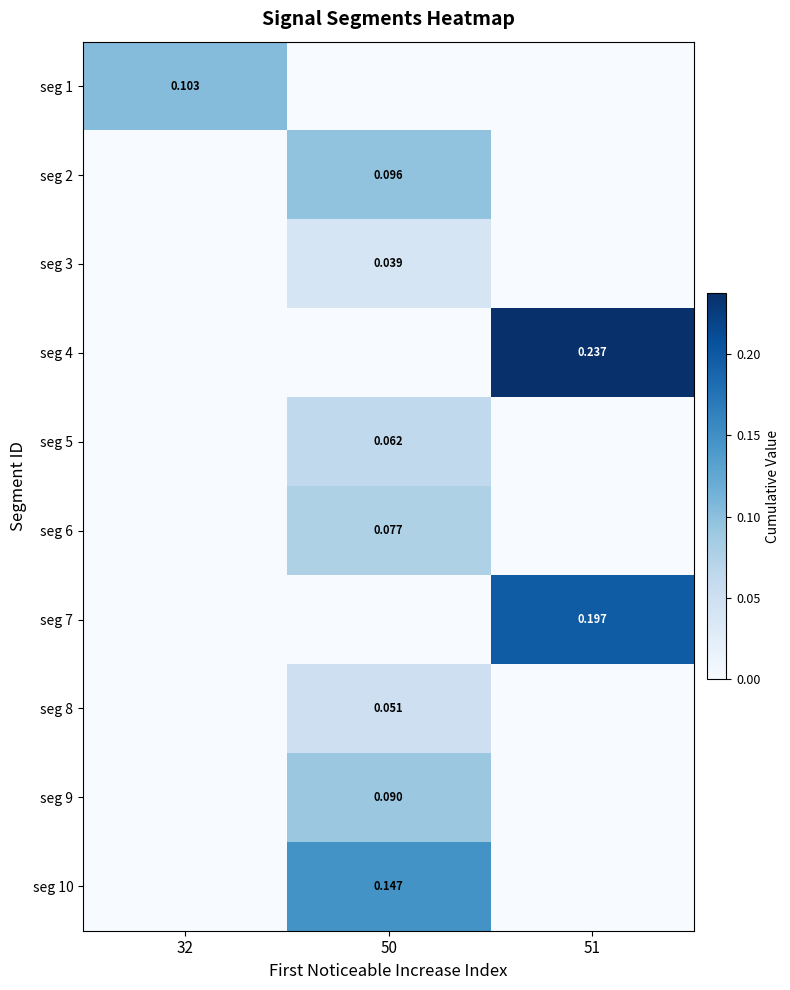

How many categories are shown in the chart?

3